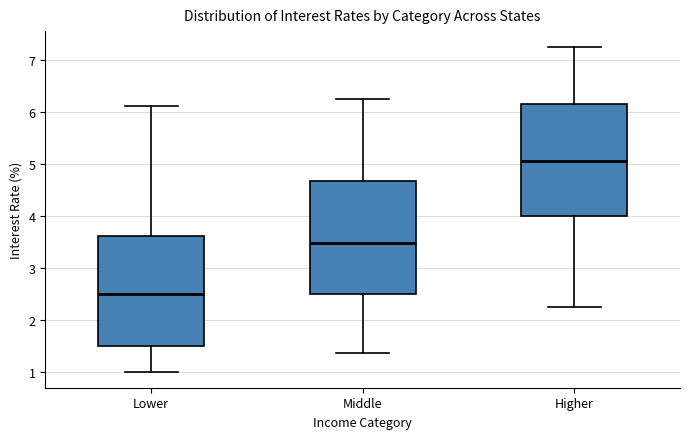

Reading left to right, read every box against the y-axis: the position of its median line, the range the box covers, and the ends of its whiskers. The values are not printed on the chart, so give them approximately, as read against the axis.

Lower: median 2.5, box 1.5 to 3.6, whiskers 1.0 to 6.1
Middle: median 3.5, box 2.5 to 4.7, whiskers 1.4 to 6.3
Higher: median 5.1, box 4.0 to 6.2, whiskers 2.3 to 7.2